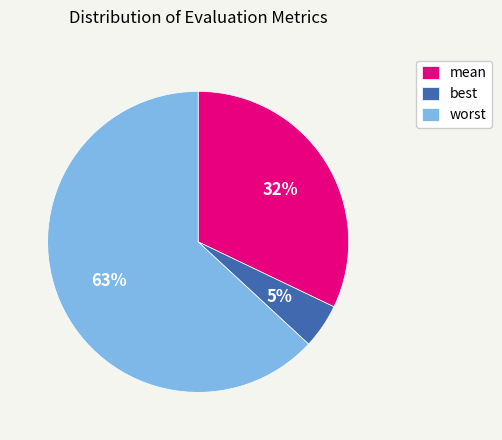

To the nearest percent, what is the difference between the largest and smallest slice percentages?

58%